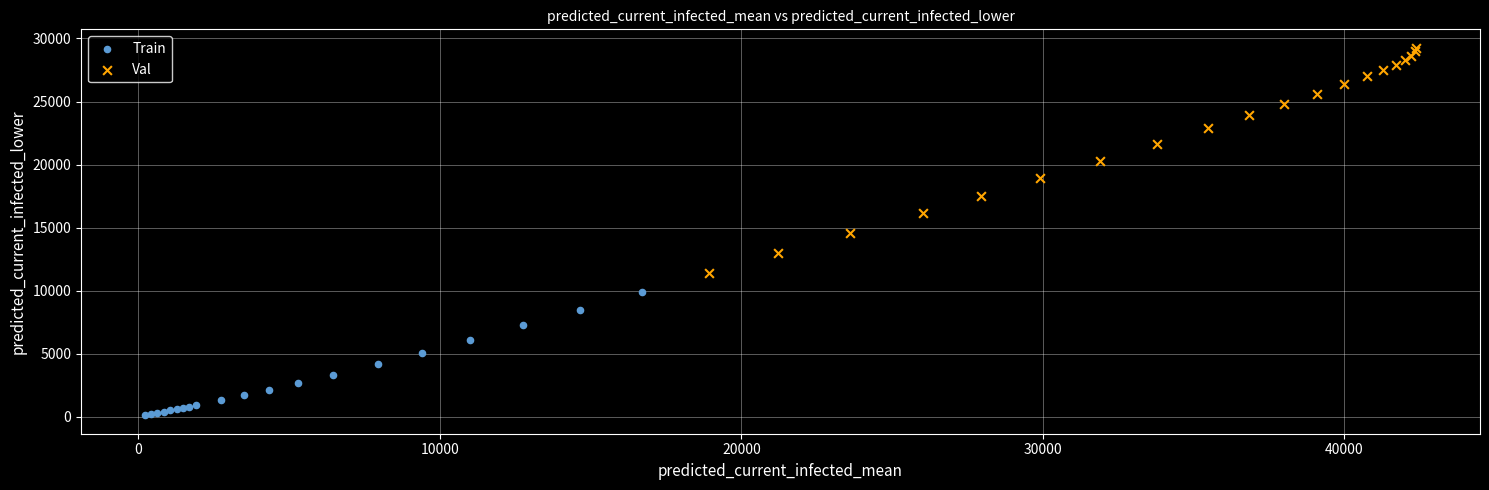

Which series reaches the minimum Y coordinate?

Train